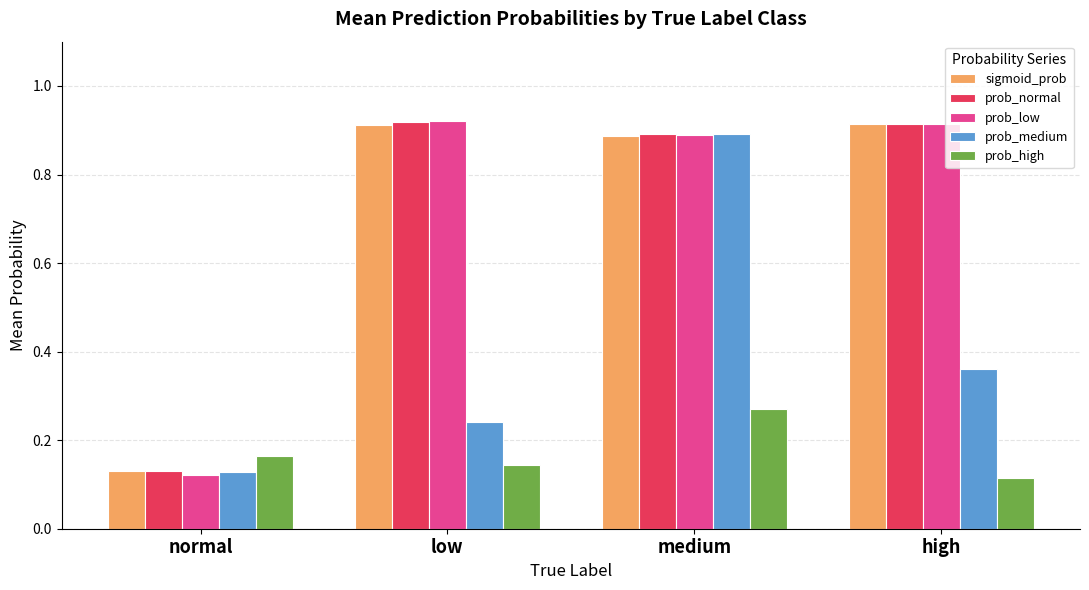

What is the sum of the prob_medium values at normal and medium?

1.0